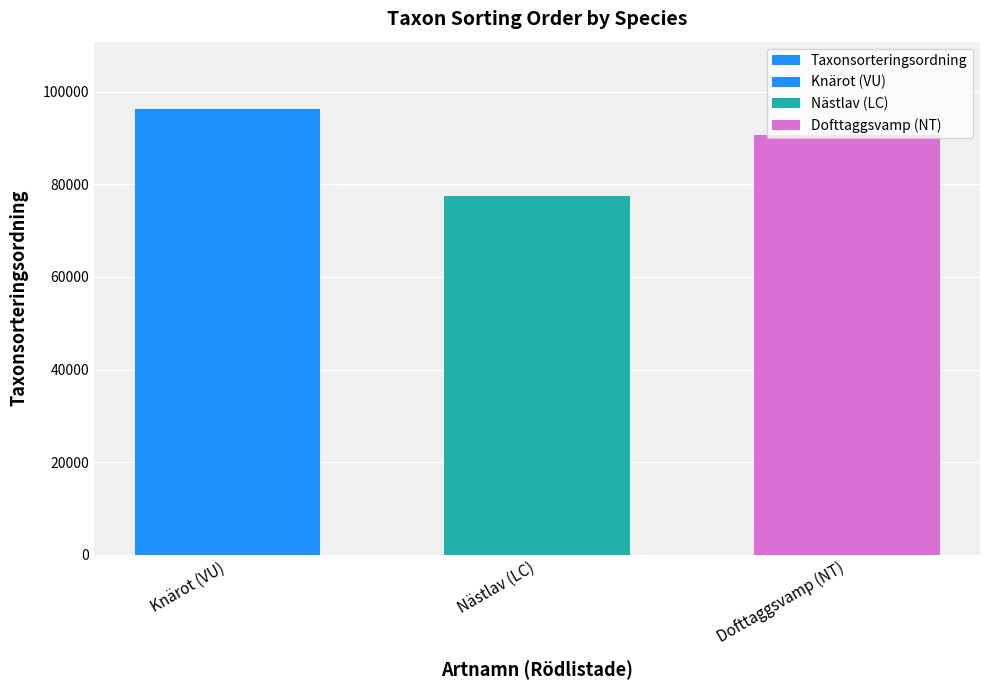

Rank the categories by value from highest to lowest.

Knärot (VU), Dofttaggsvamp (NT), Nästlav (LC)